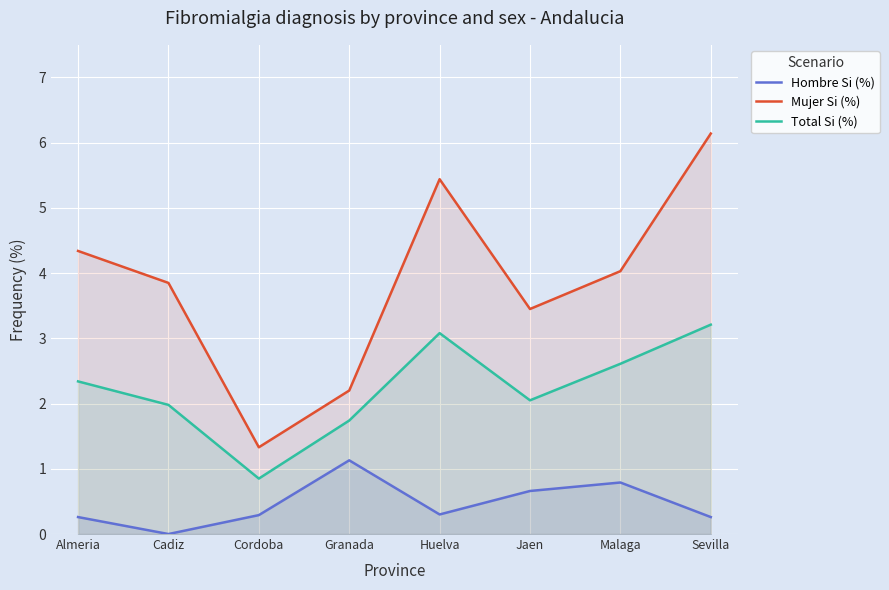

What is the label of the 1st point from the left?

Almeria